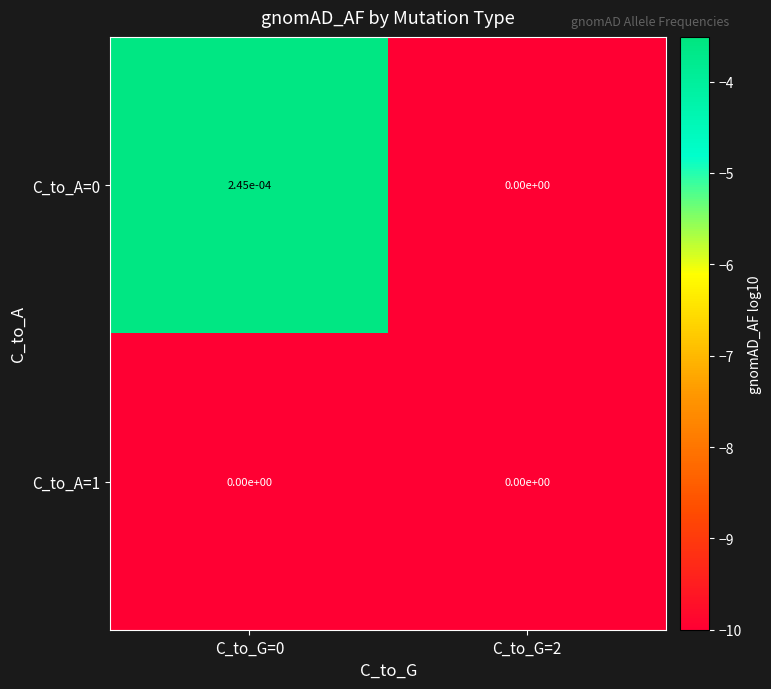

The value of C_to_A=0 at C_to_G=0 is 0.0. True or false?

True